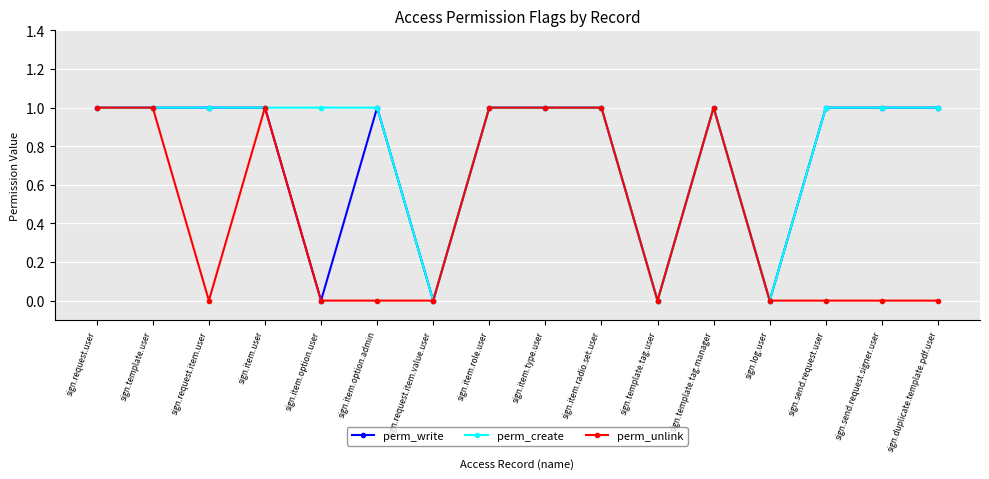

Rank the series by their average value, from highest to lowest.

perm_create, perm_write, perm_unlink